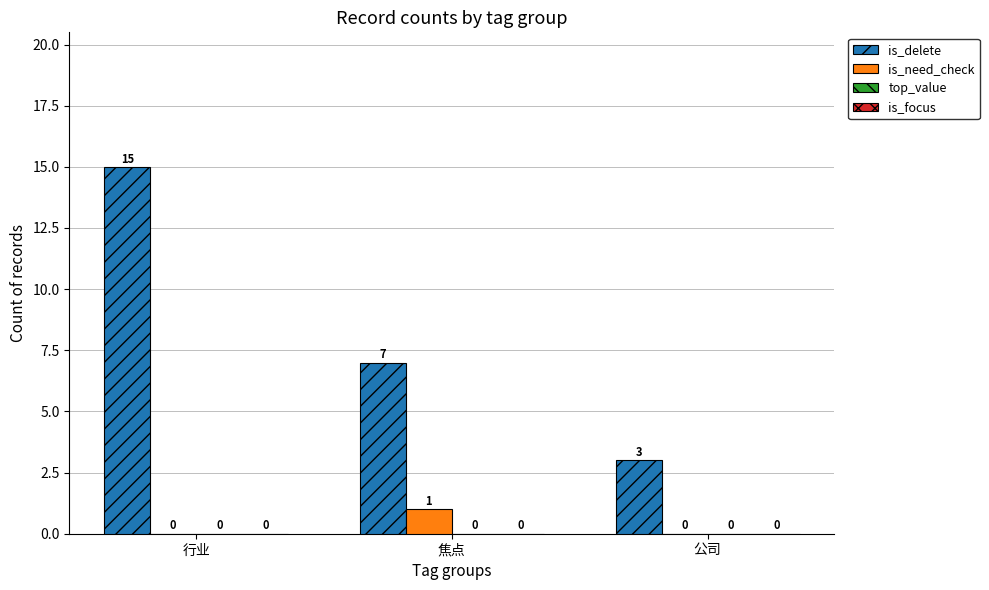

At which label is is_delete closest to 9?

焦点